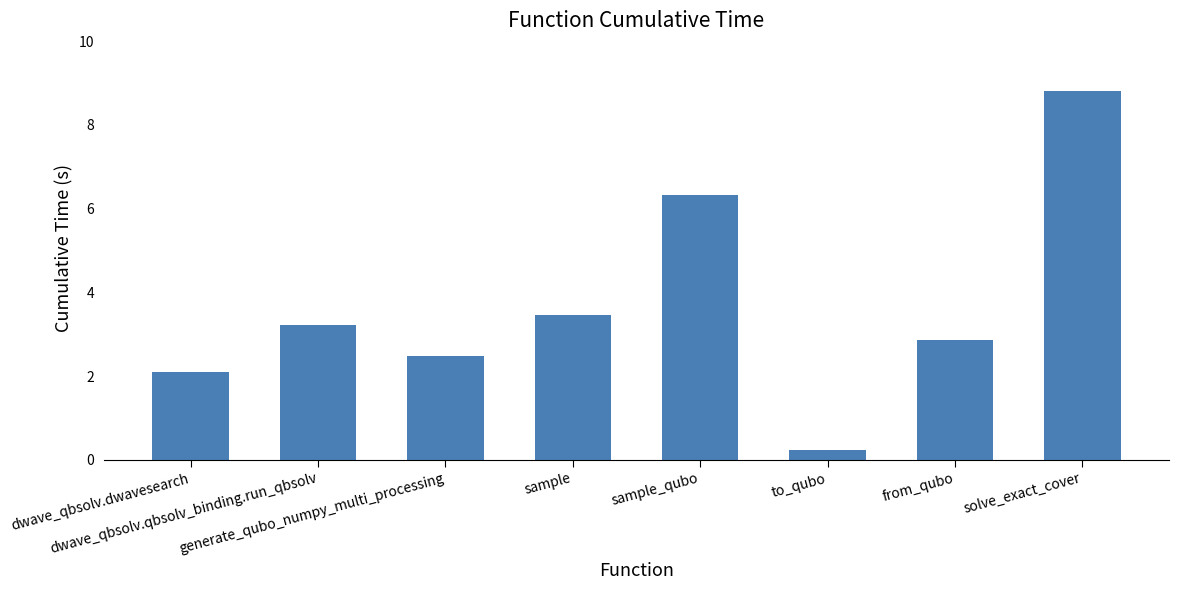

At which label does the data first exceed 3?

dwave_qbsolv.qbsolv_binding.run_qbsolv